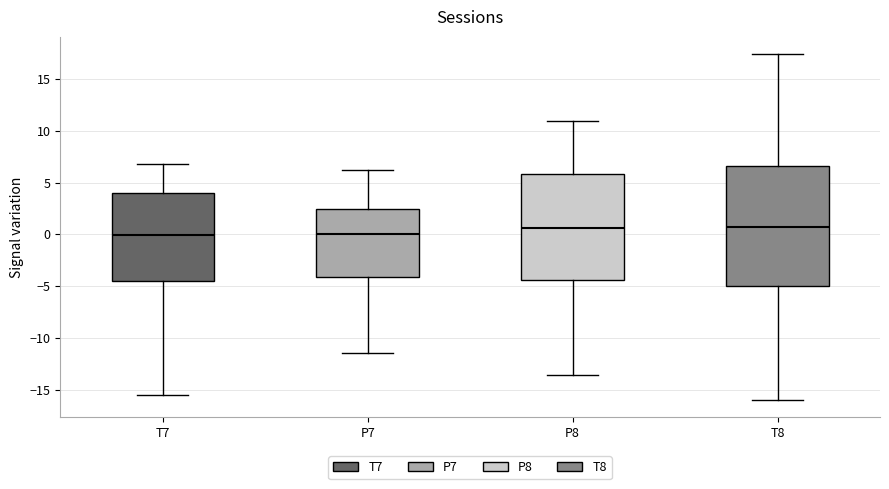

Where is the lower edge of the box for T8 on the y-axis? The values are not printed on the chart, so give them approximately, as read against the axis.

-5.0